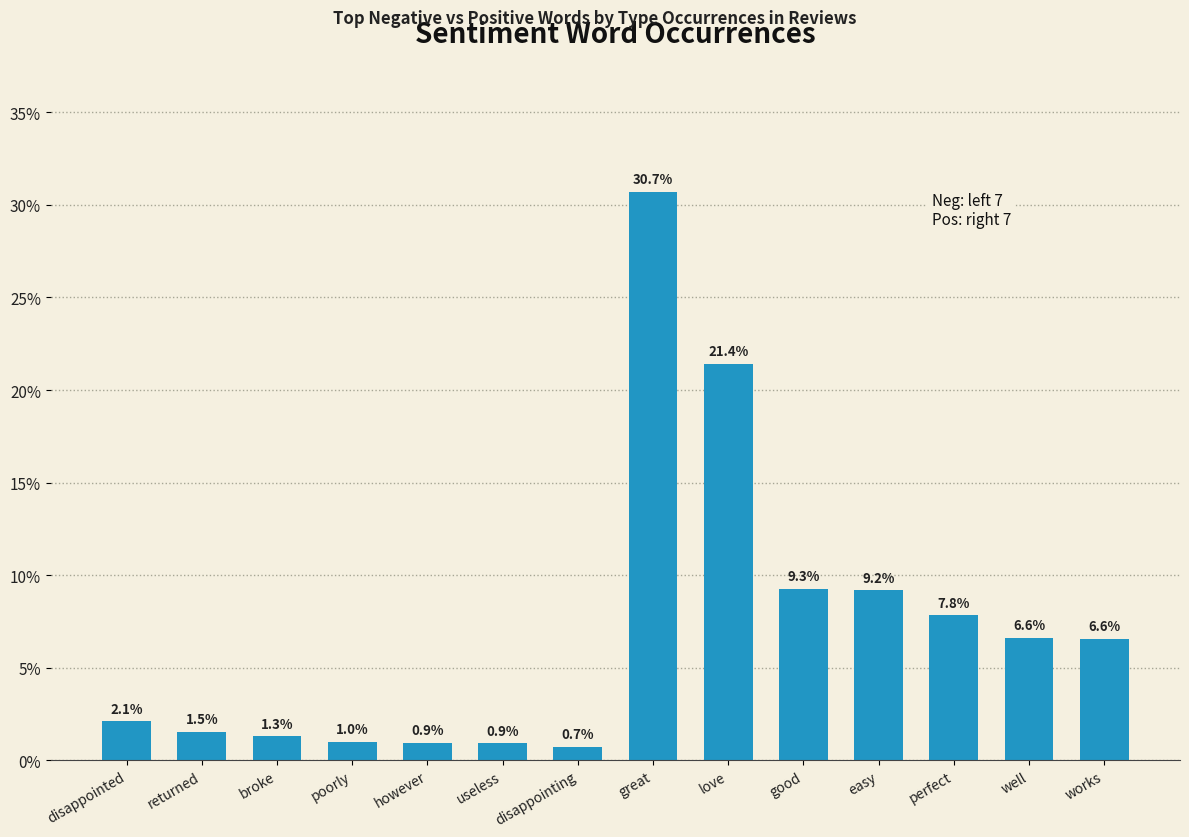

At which label is the value closest to 15?

good